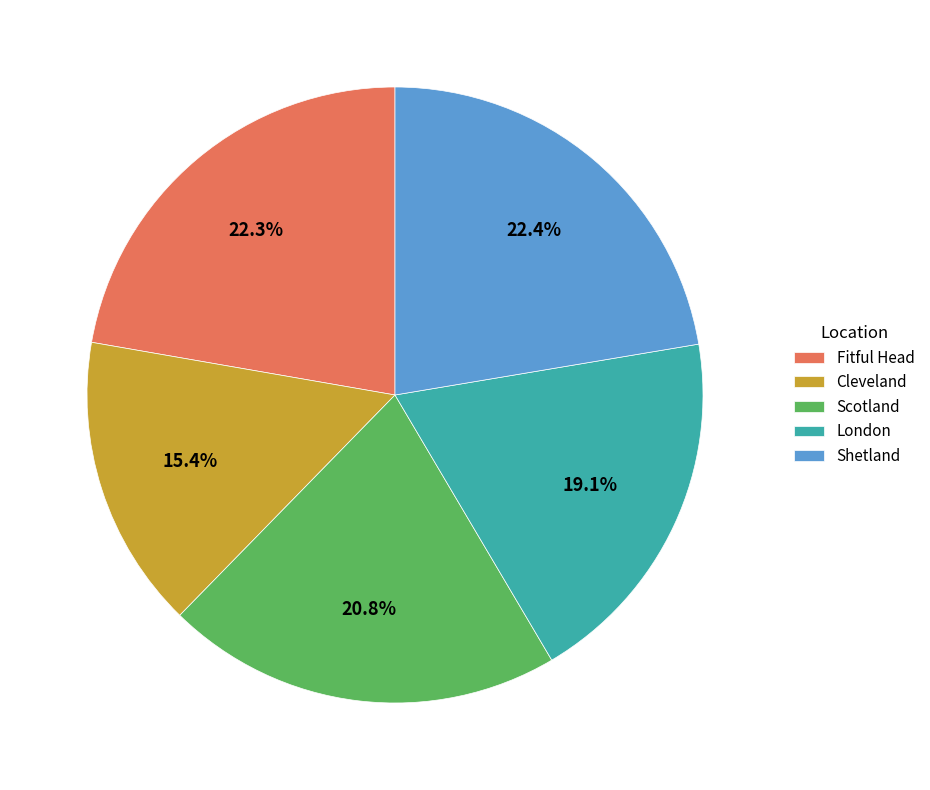

What percentage is NOT represented by Cleveland?

84.6%